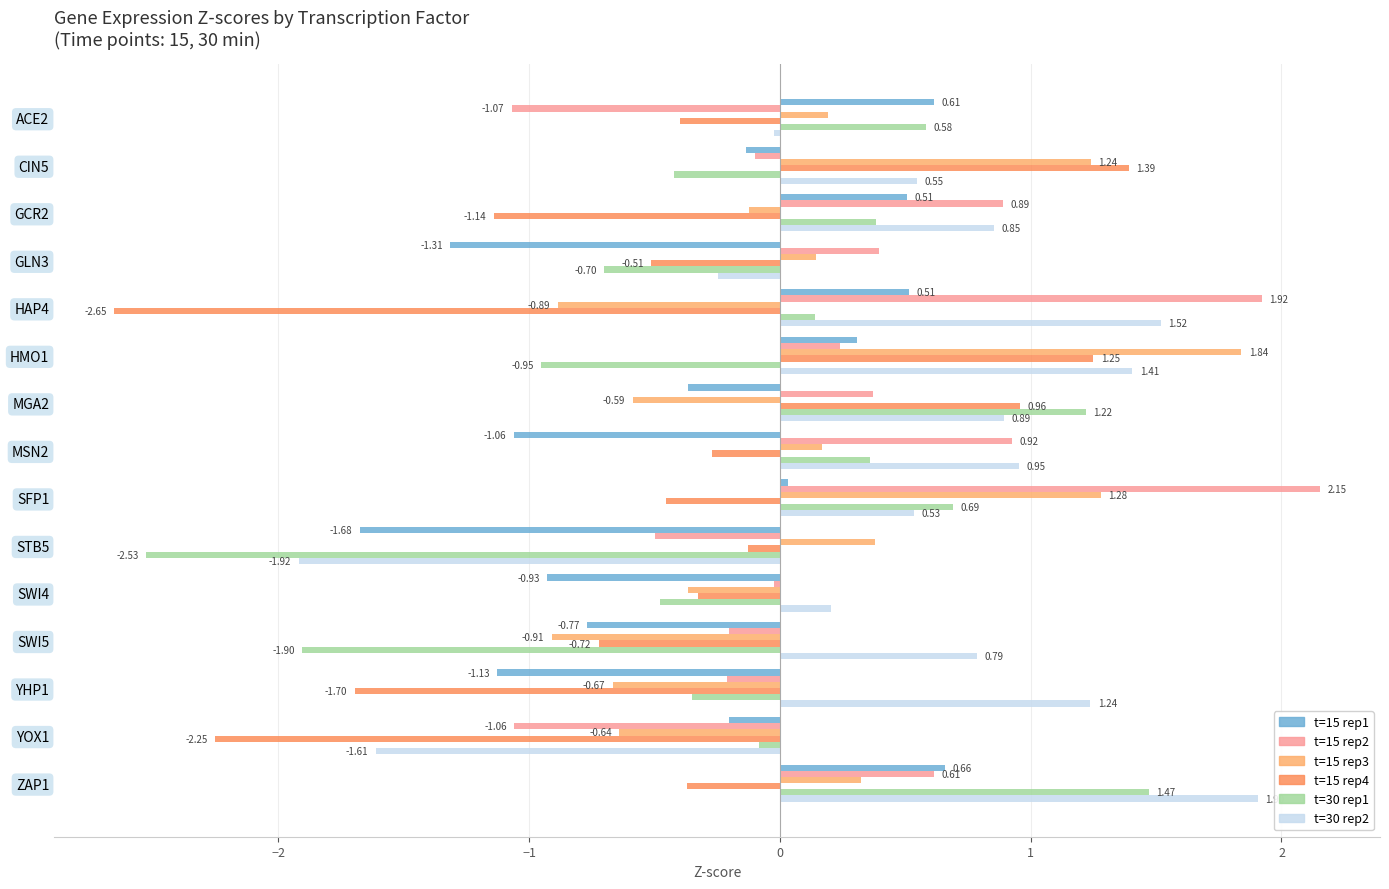

True or false: t15_r4 has a value of -1.7 at GCR2.

False